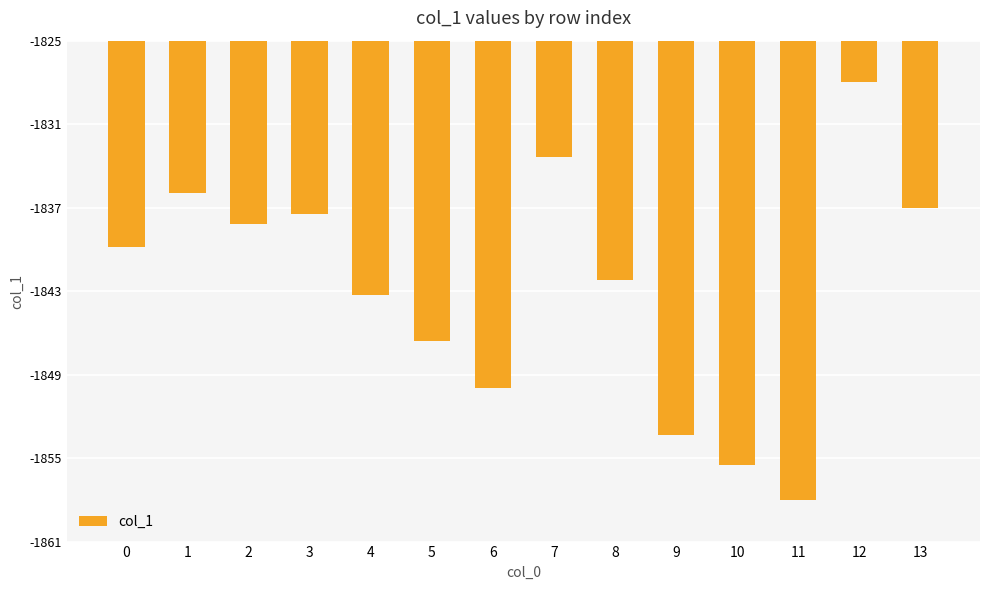

Read the value at 4.

-1843.4